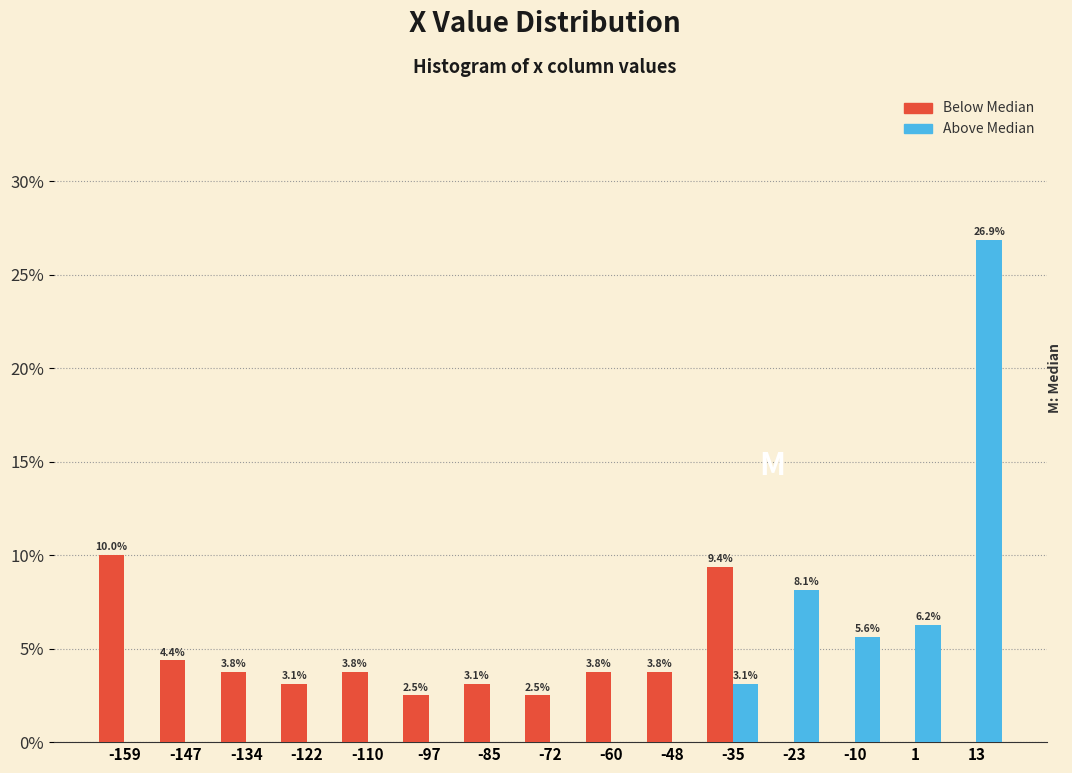

In the Above Median series, which range on the x-axis has the tallest bar?

8 to 20